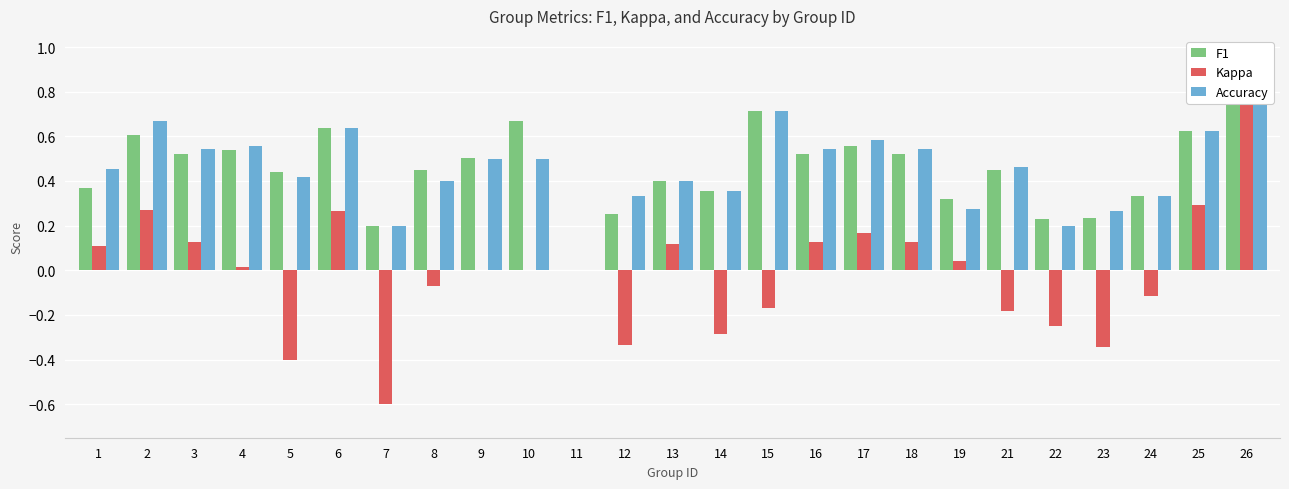

The Accuracy series shows 0.1 at 12. True or false?

False